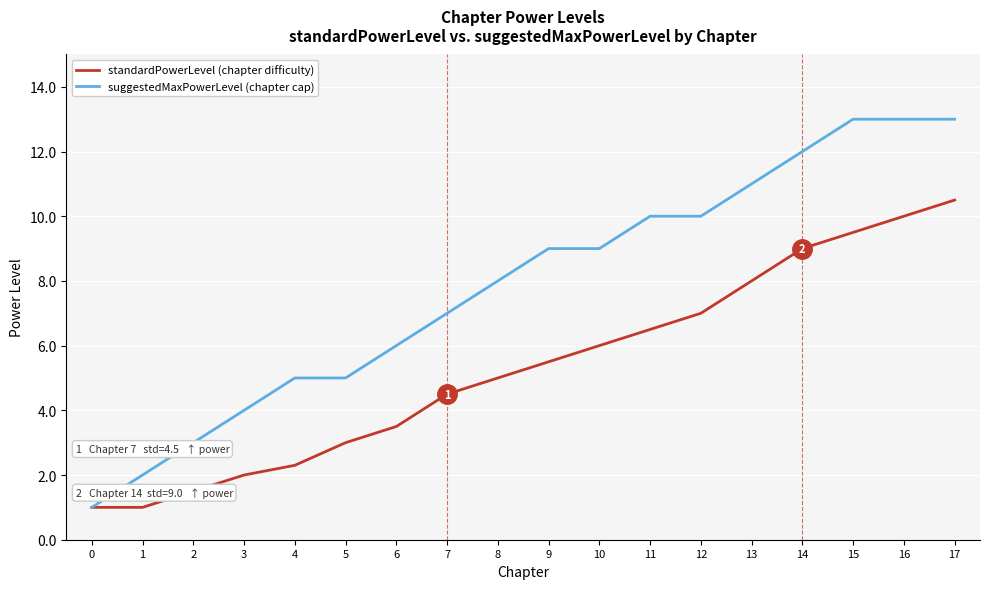

How many lines are shown in the chart?

2